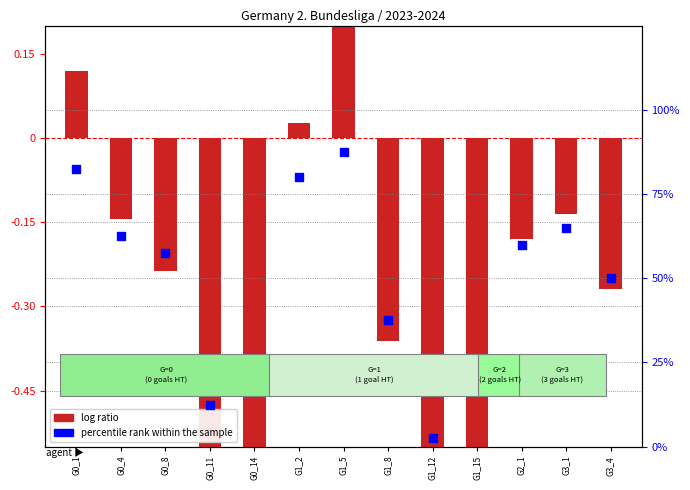

Which series contains the highest Y value?

percentile rank within the sample